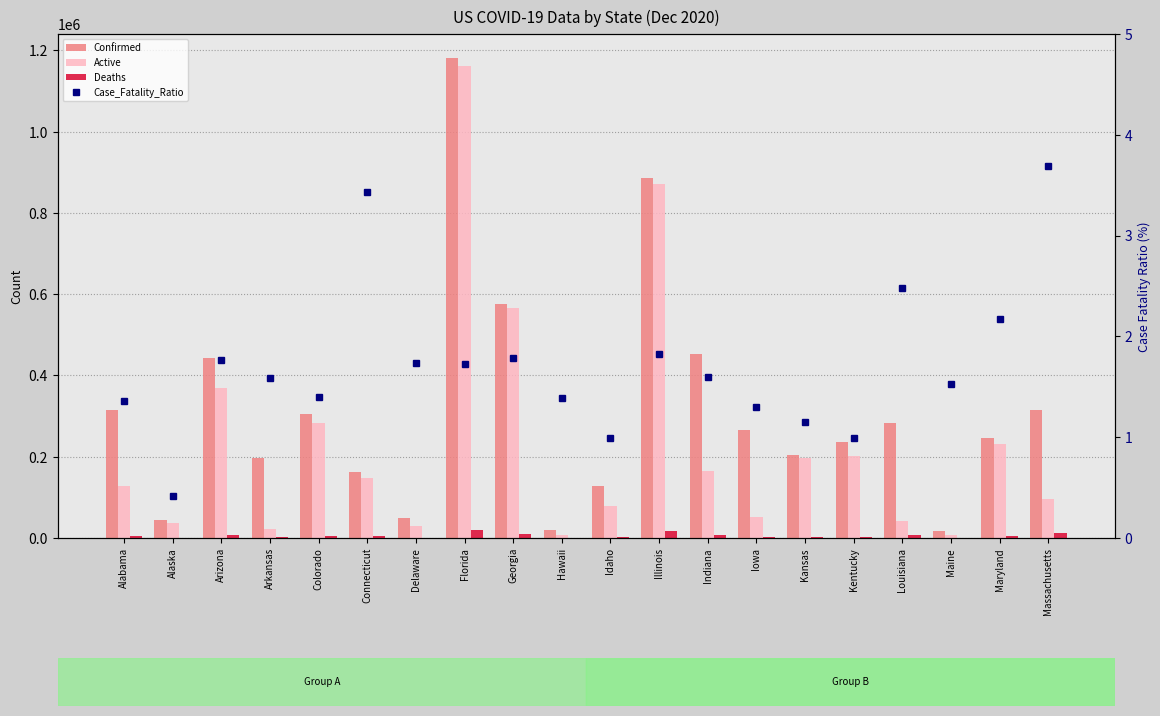

What is the difference between the maximum and minimum values in the Deaths series?

20218.0